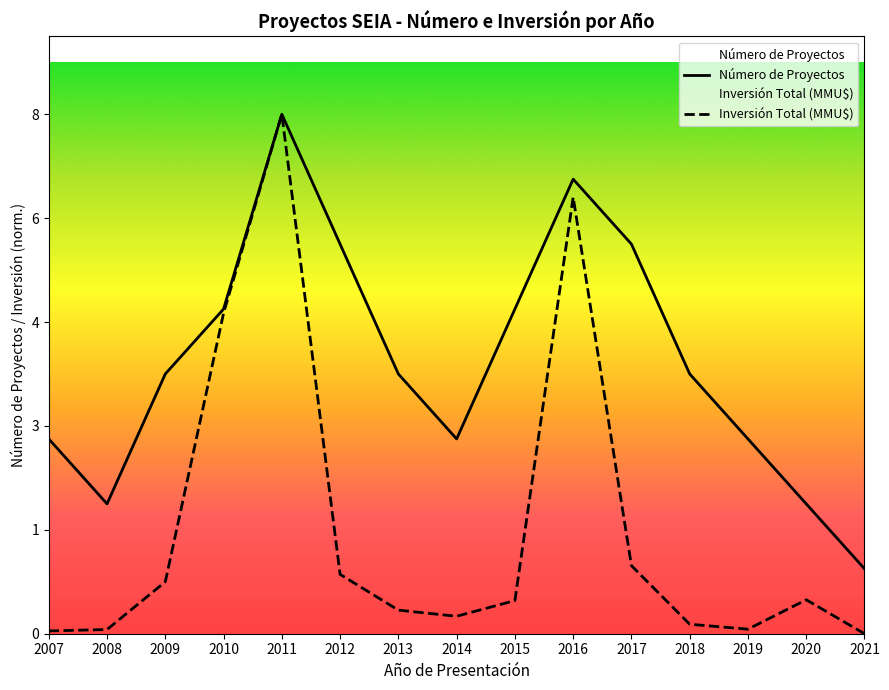

At 2015, list the series in order from smallest to largest.

Inversión Total (MMU$), Número de Proyectos